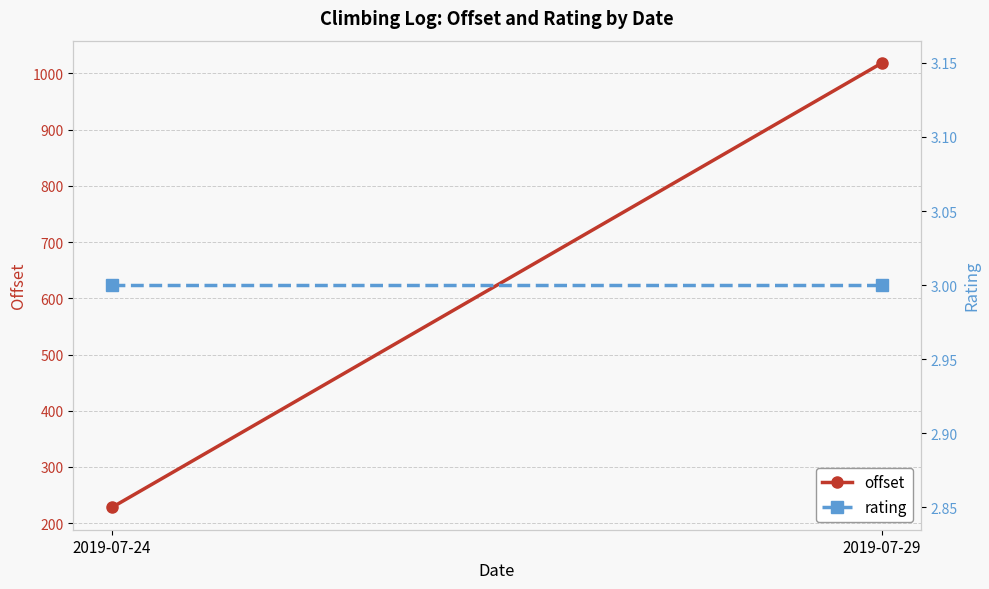

Between 2019-07-24 and 2019-07-29, which series saw the biggest shift?

offset